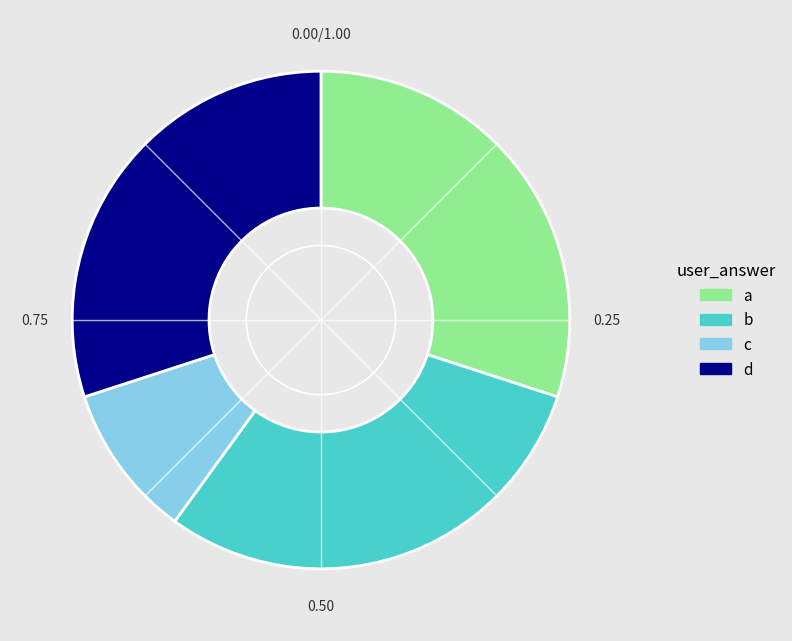

Which category has the smallest portion of the pie?

c